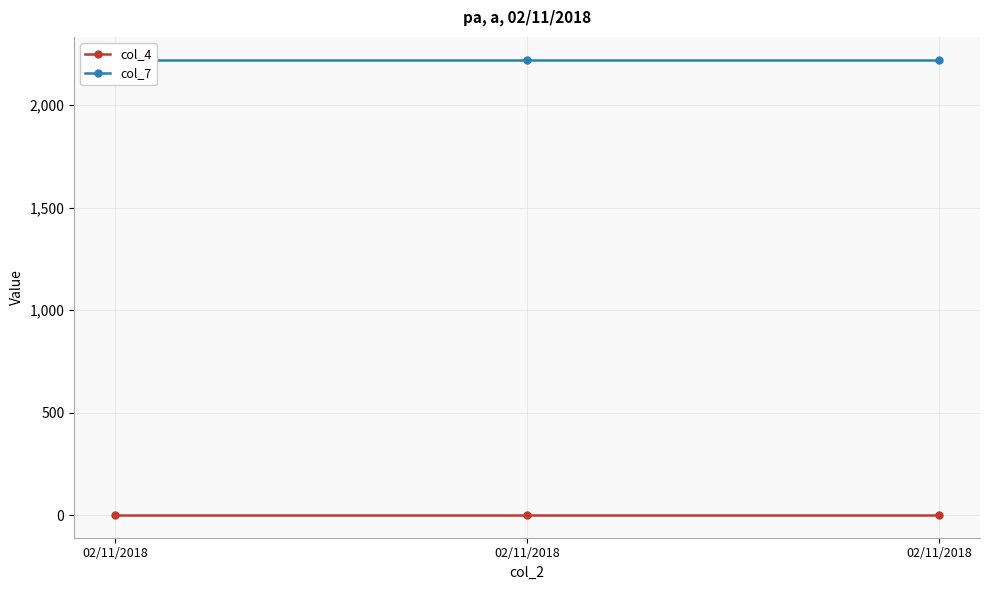

At which label is col_4 closest to 1?

02/11/2018